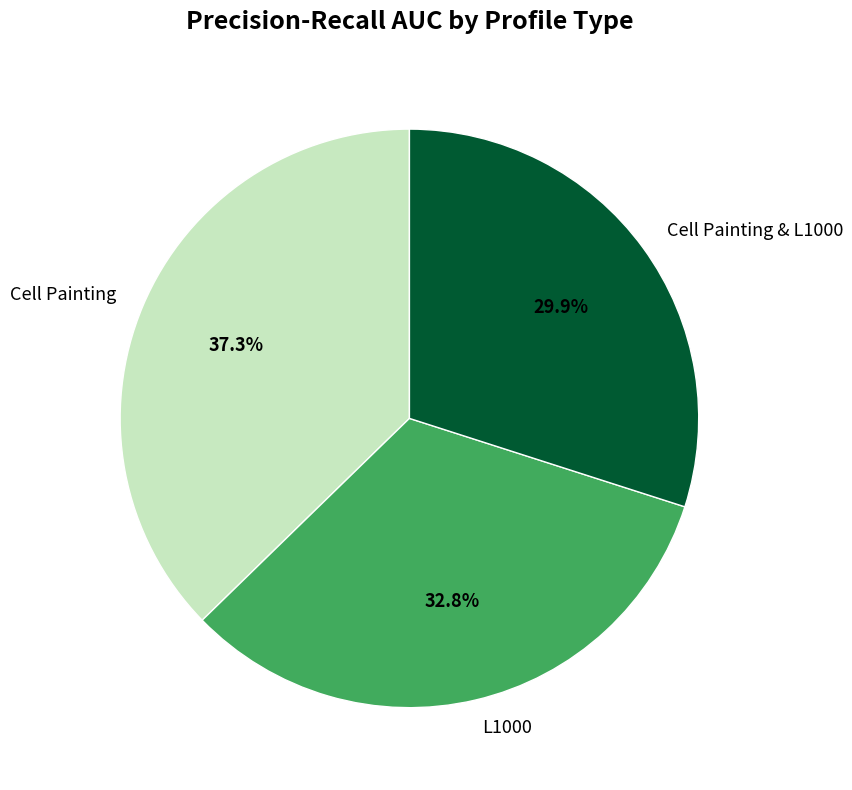

Do Cell Painting & L1000 and Cell Painting together represent more than half of the pie?

Yes